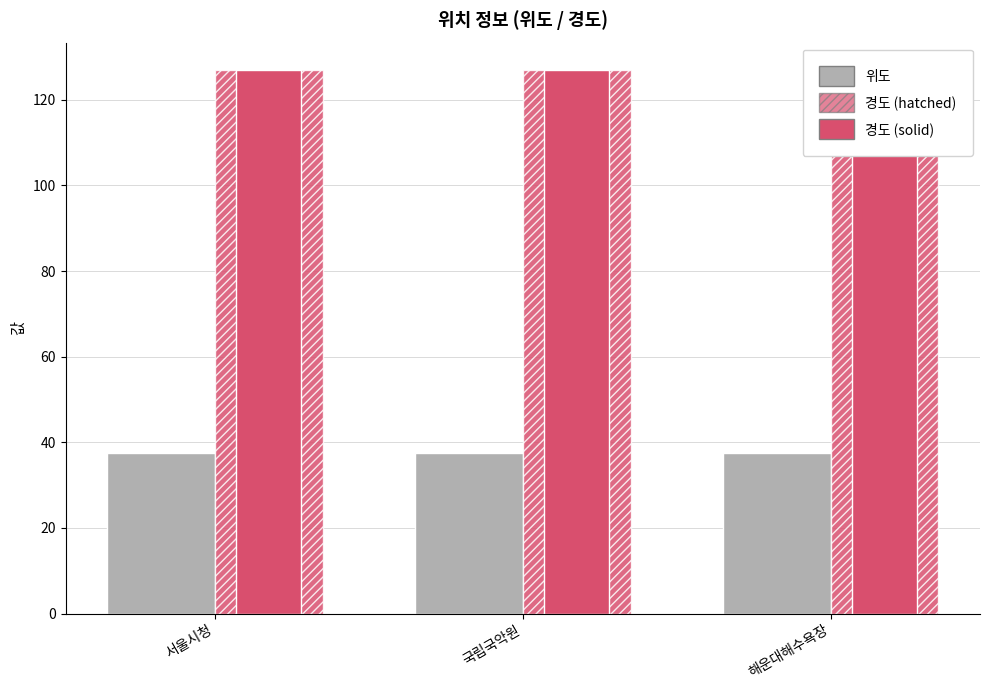

Between 국립국악원 and 서울시청, which is larger?

국립국악원